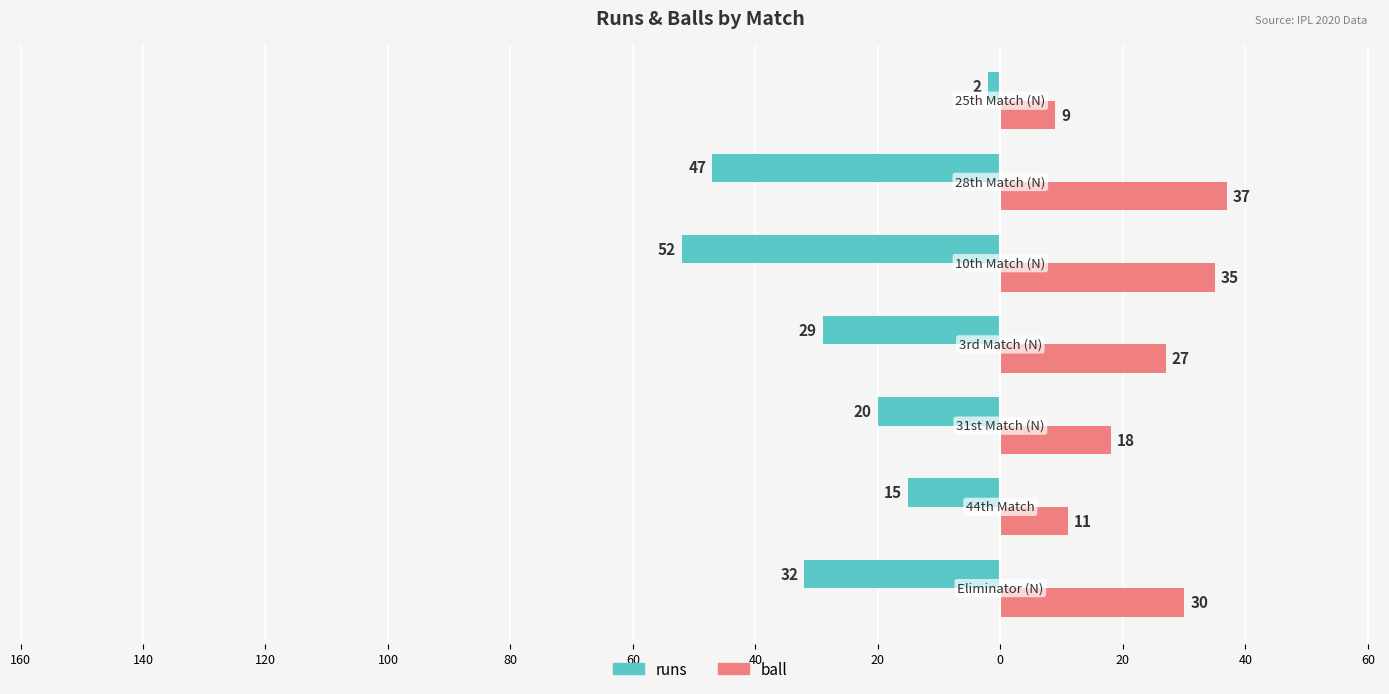

What are all the series names shown in the legend?

runs, ball